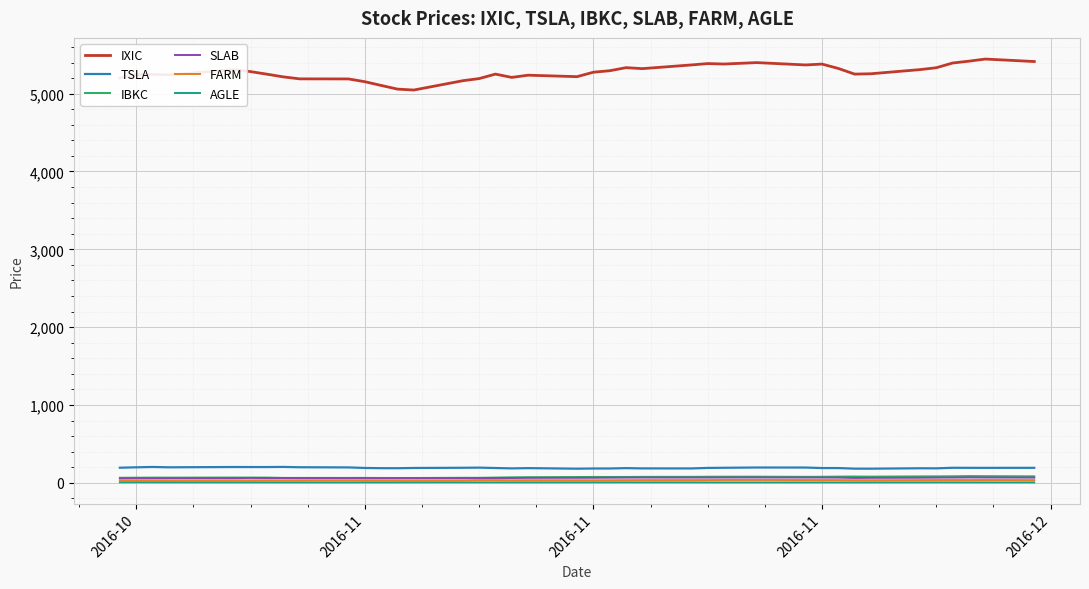

What is the greatest value displayed?

5444.5